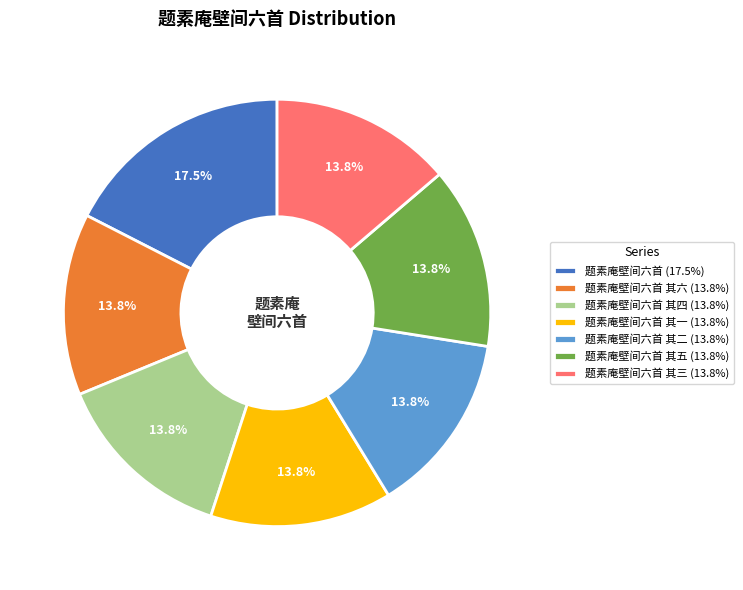

What portion of the pie excludes 题素庵壁间六首 其一 (13.8%)?

86.2%